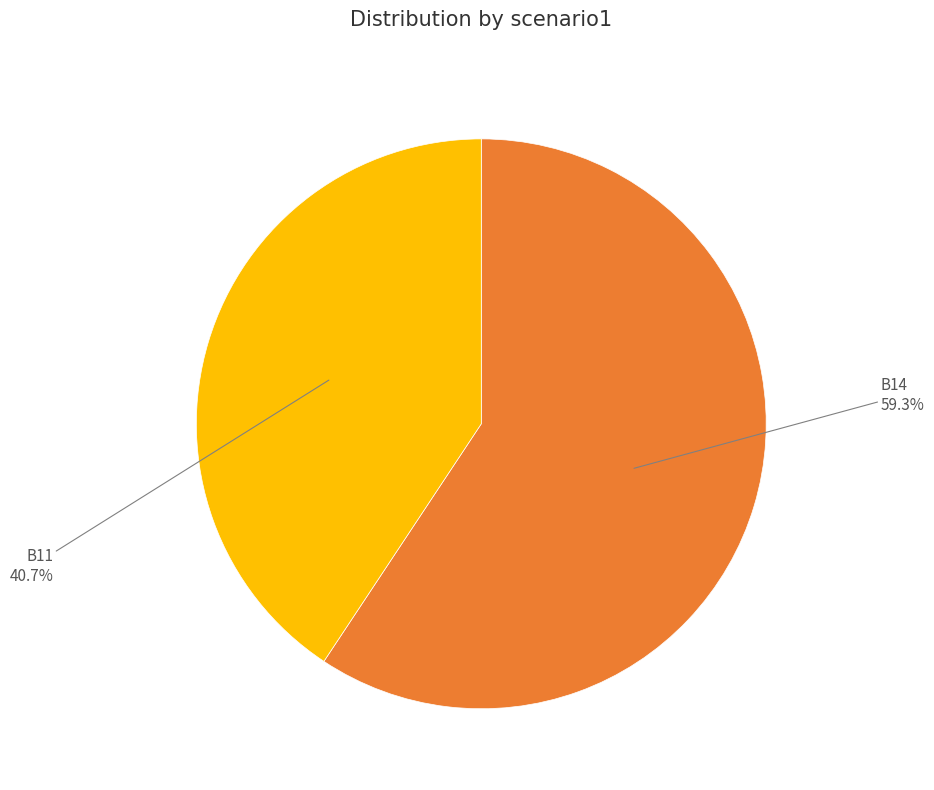

Is there any slice that represents more than half of the pie?

Yes